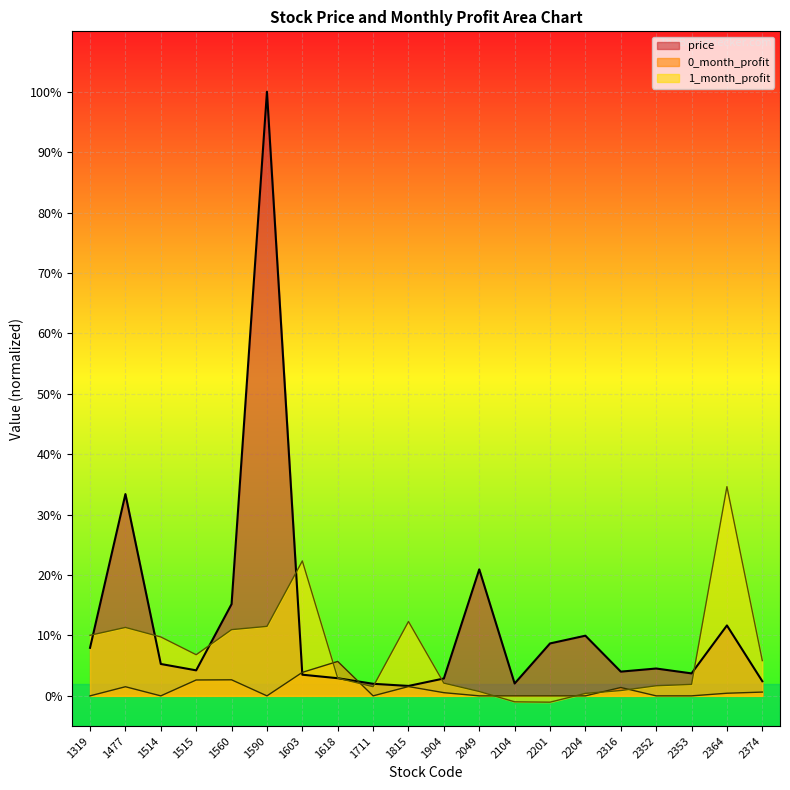

Is it true that 0_month_profit equals 0.0 at 1514?

True